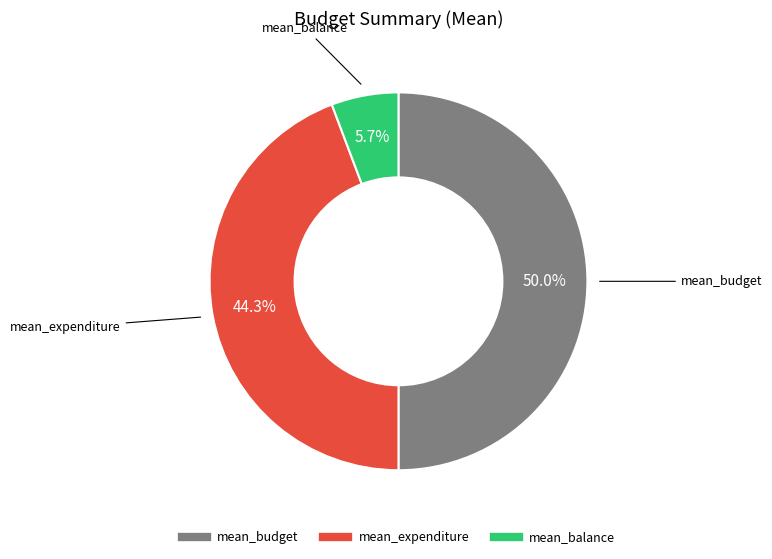

What percentage do mean_expenditure and mean_budget together represent?

94.3%